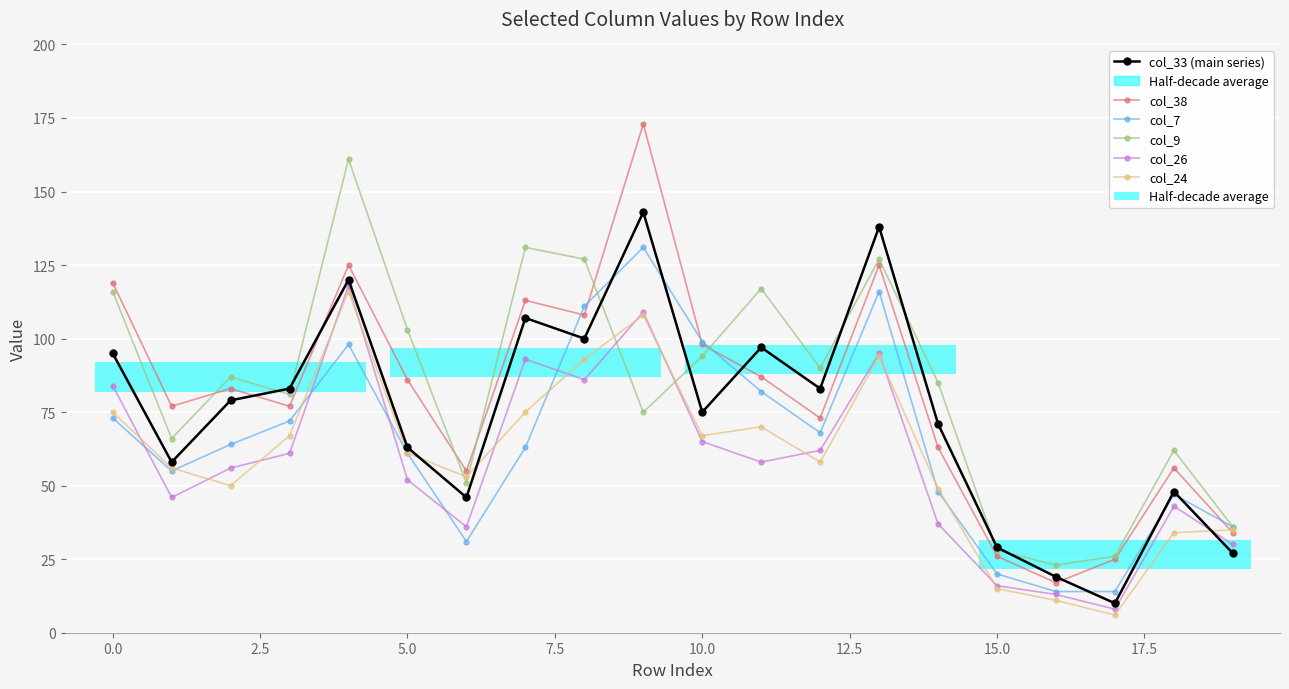

True or false: col_33 (main series) has a value of 160 at 15.0.

False